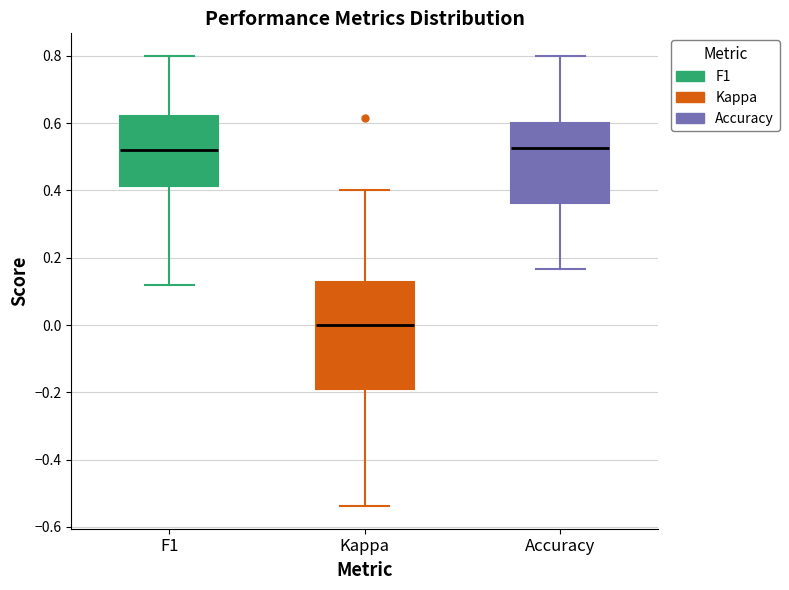

Which box's median line is the lowest?

Kappa